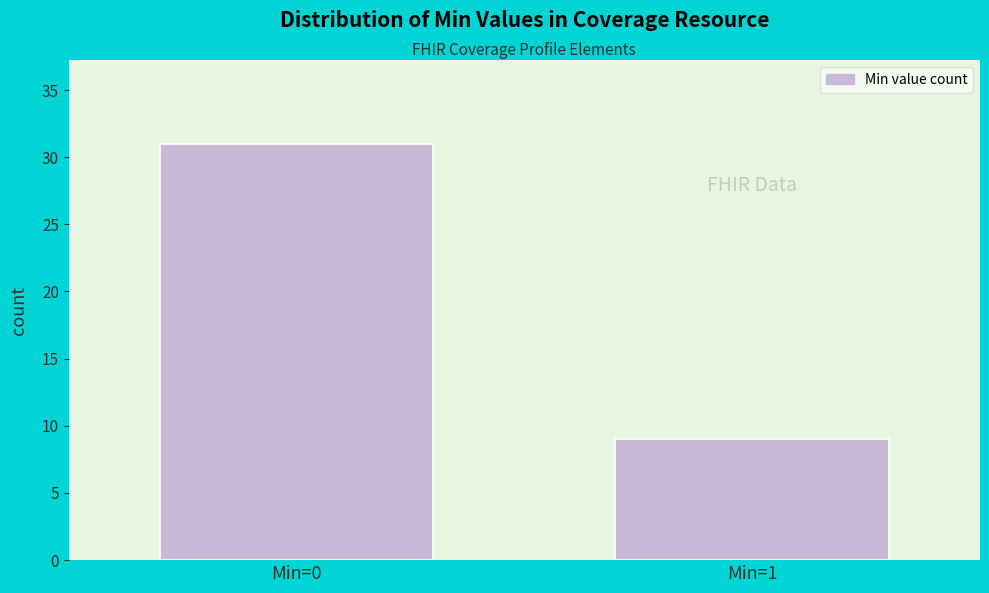

Reading left to right, list all the values displayed in this chart.

31	9